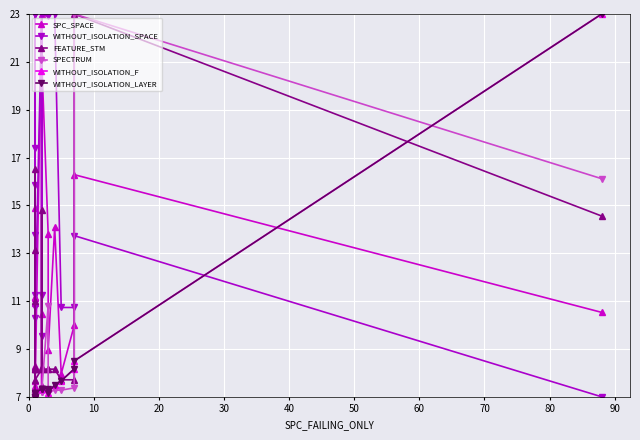

The value of SPC_SPACE at 16 is 3.8. True or false?

False